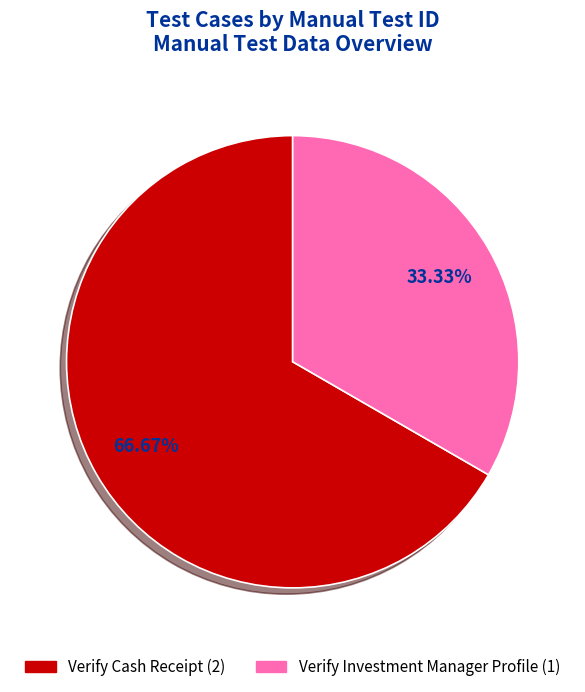

Which category has the smallest portion of the pie?

Verify Investment Manager Profile (1)